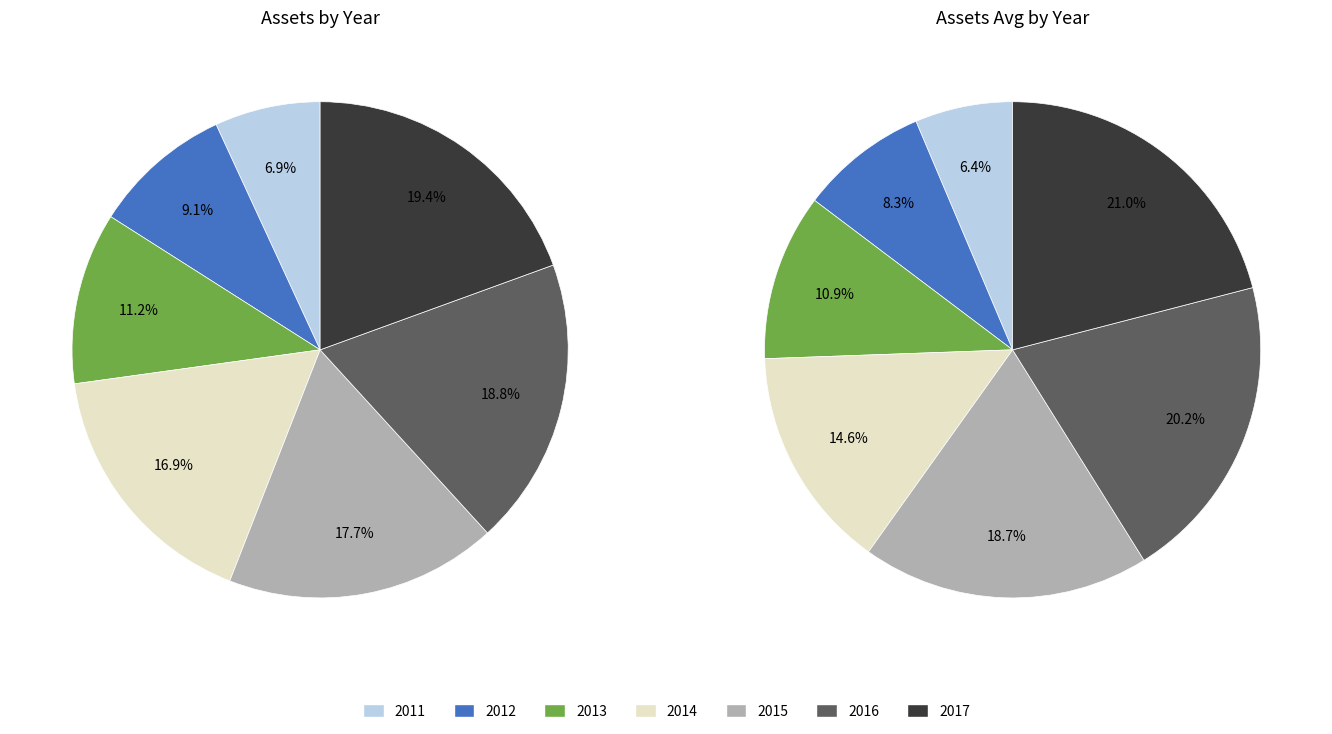

To the nearest percent, what percentage of the pie is 2014?

15%